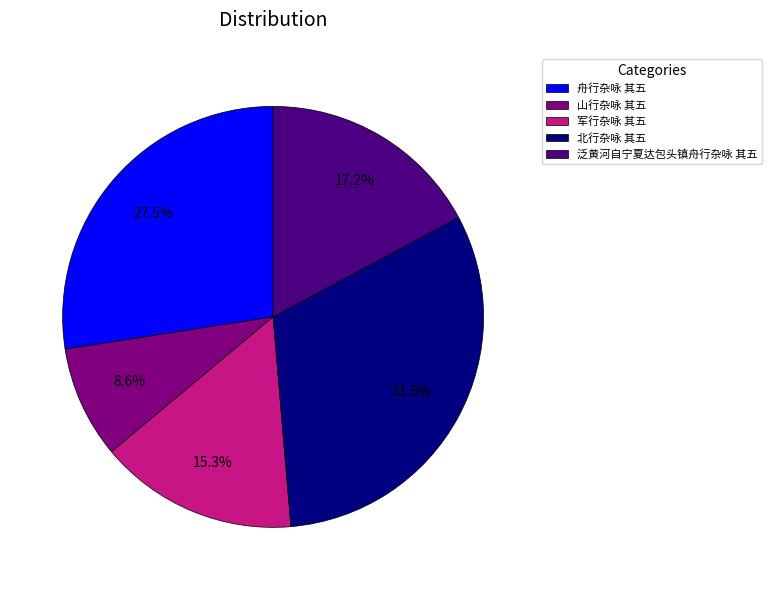

What percentage is NOT represented by 军行杂咏 其五?

84.7%